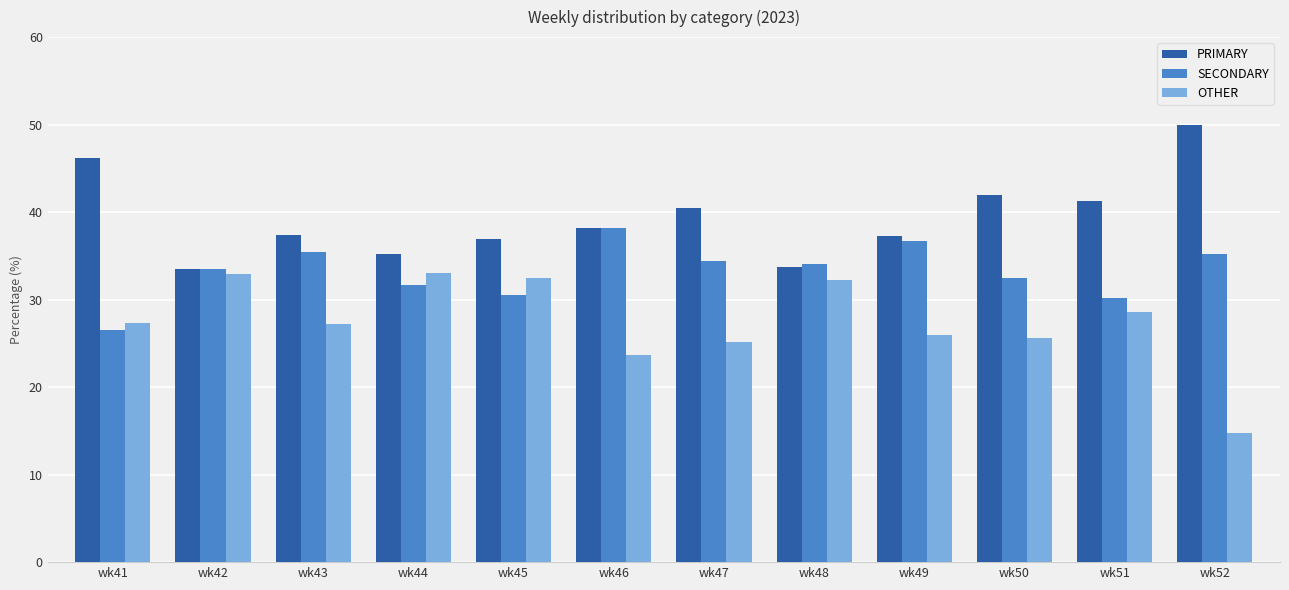

Count the number of data series in this chart.

3